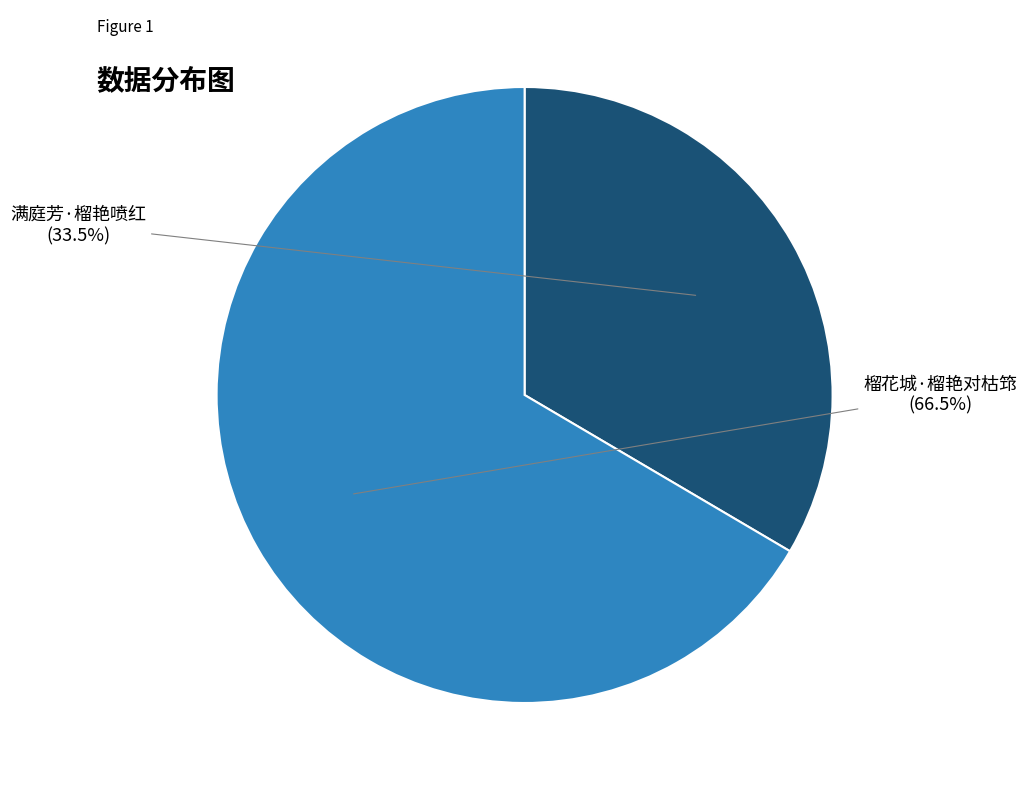

Approximately how many times larger is the value at 满庭芳·榴艳喷红 compared to 榴花城·榴艳对枯筇?

0.5